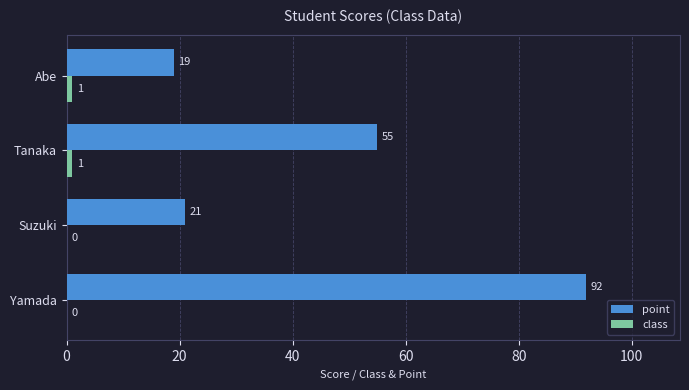

At which label is point closest to 55?

Tanaka